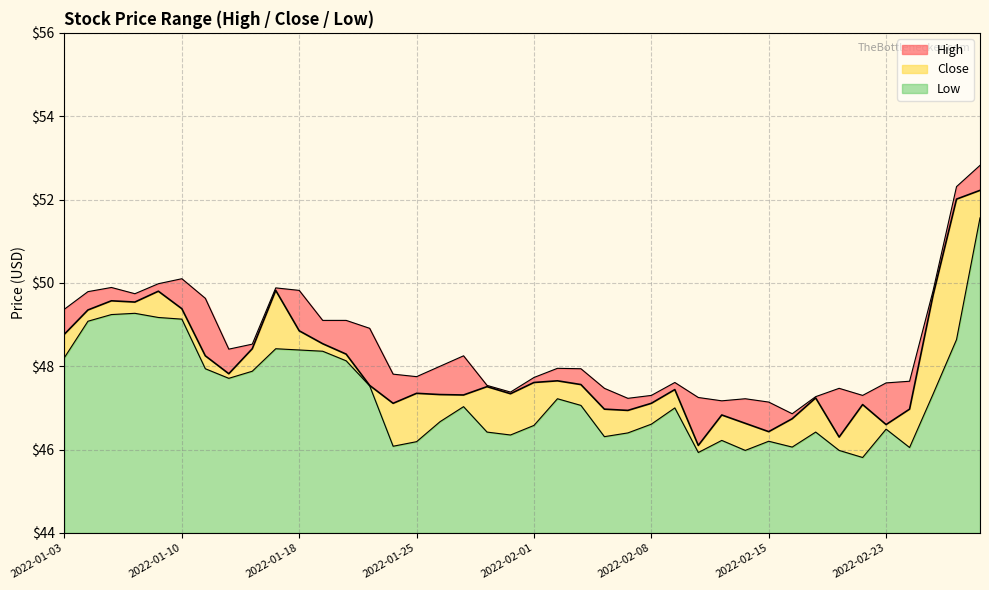

Is the value of Low at 2022-01-21 greater than the value of Close at 2022-02-23?

Yes